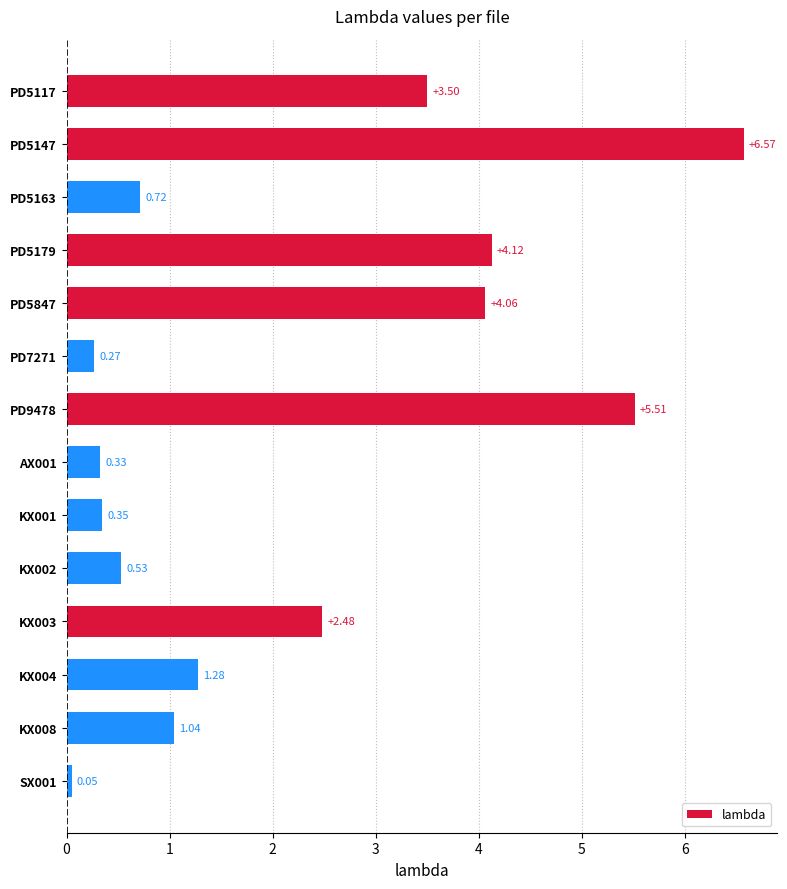

What is the average value?

2.2